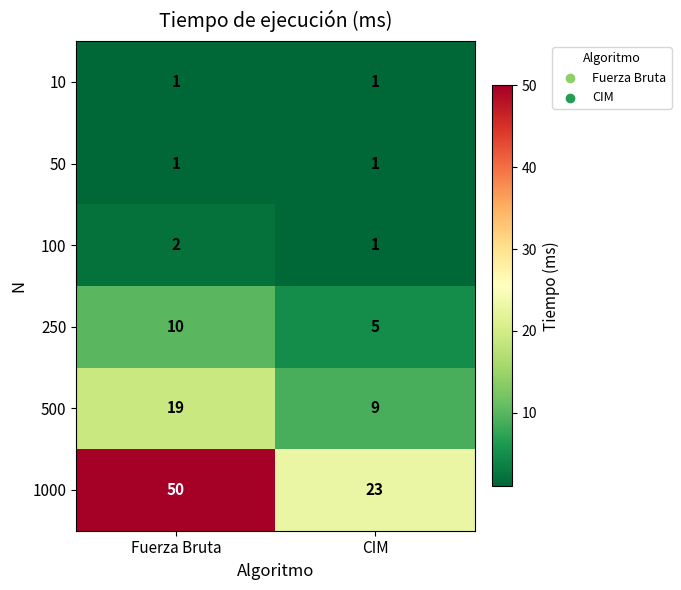

What is the maximum value for 500?

19